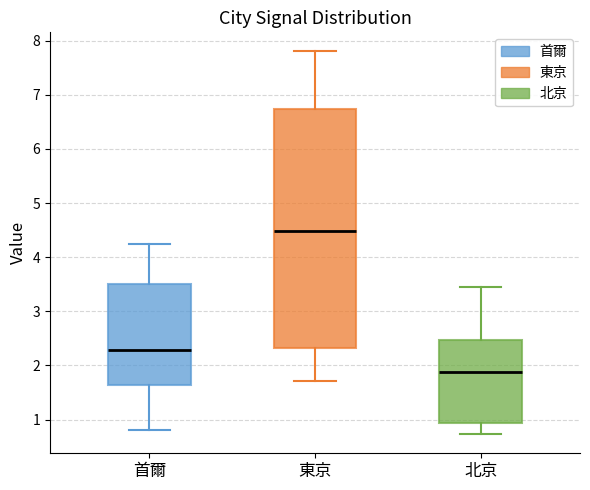

Where is the lower edge of the box for 東京 on the y-axis? The values are not printed on the chart, so give them approximately, as read against the axis.

2.3